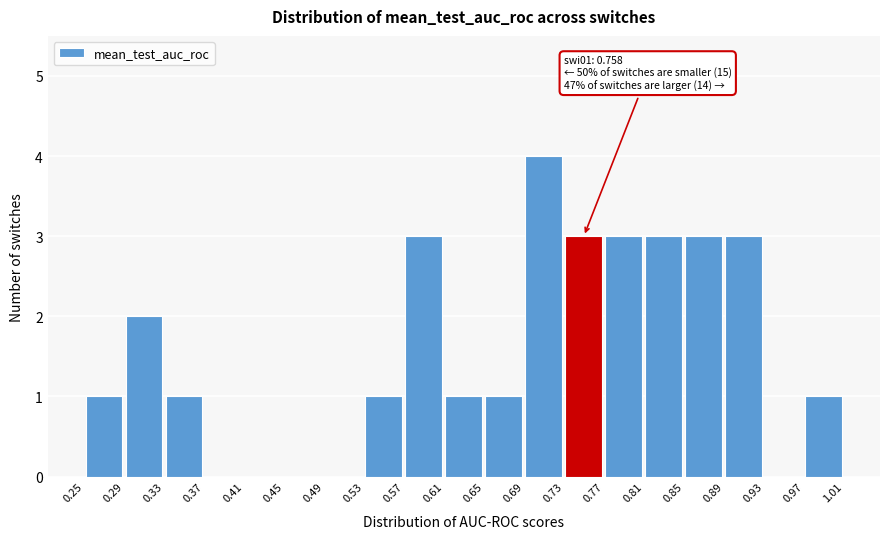

Which range on the x-axis has the tallest bar?

0.69 to 0.73